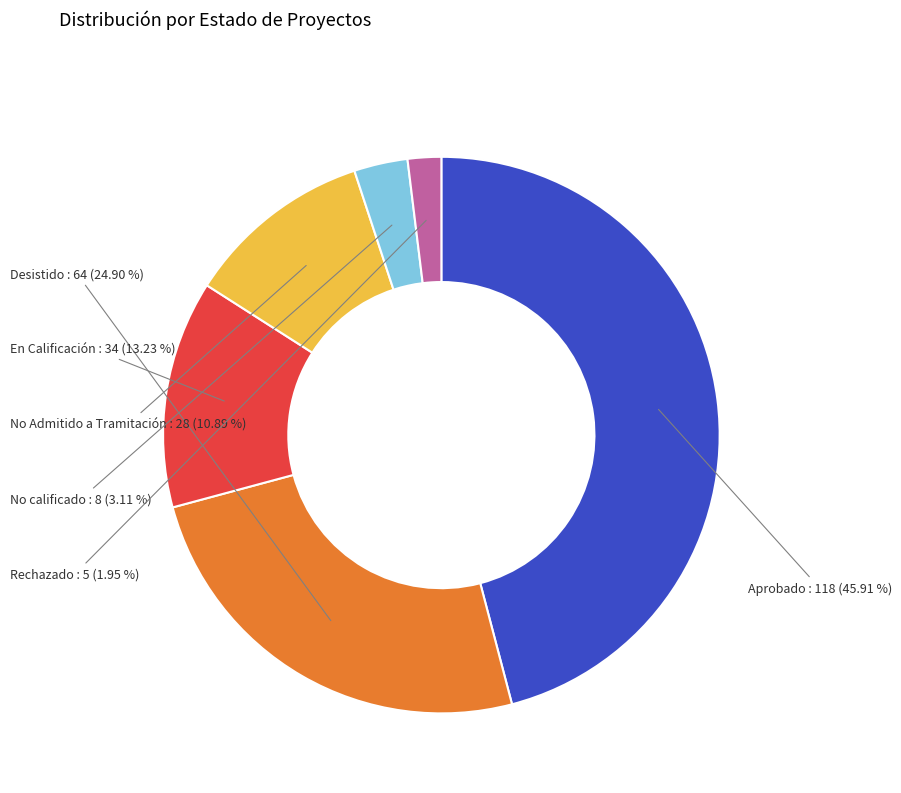

Is it true that En Calificación is 6% of the pie?

False